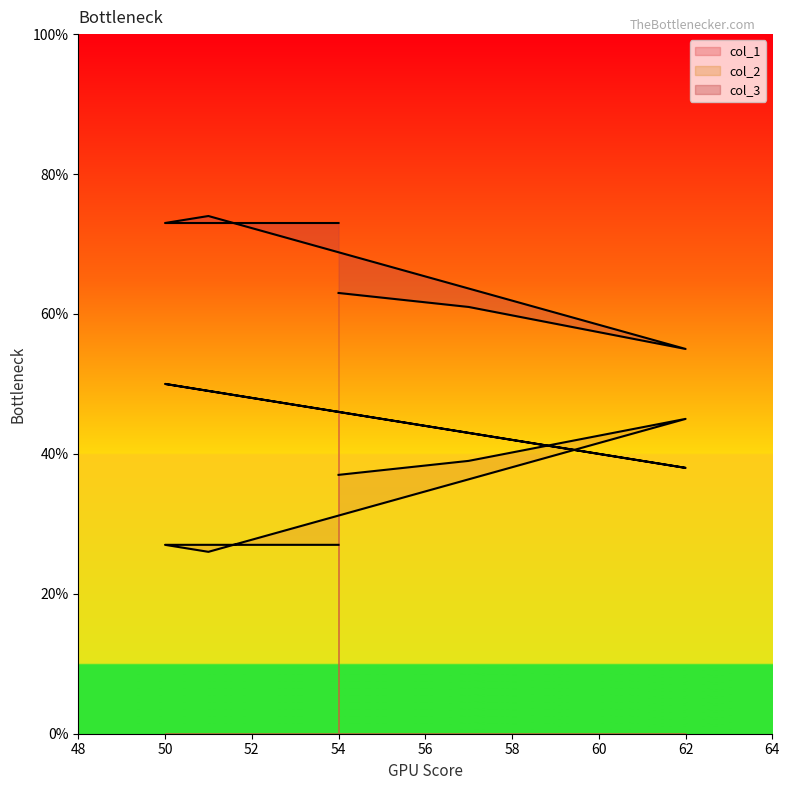

True or false: col_3 and col_1 cross at least once.

False